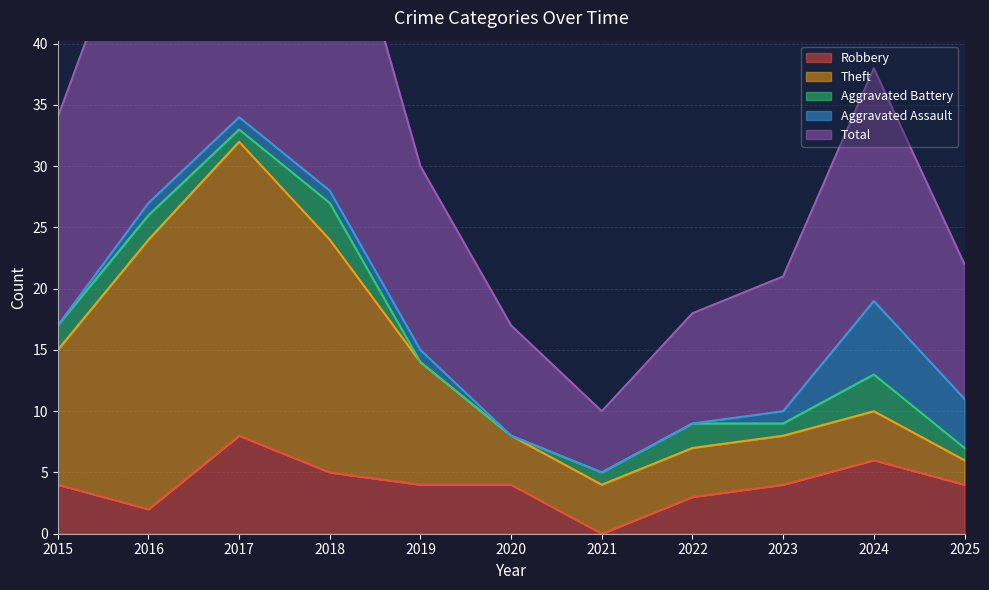

What is the value of the Aggravated Assault point at the 2nd from the left?

1